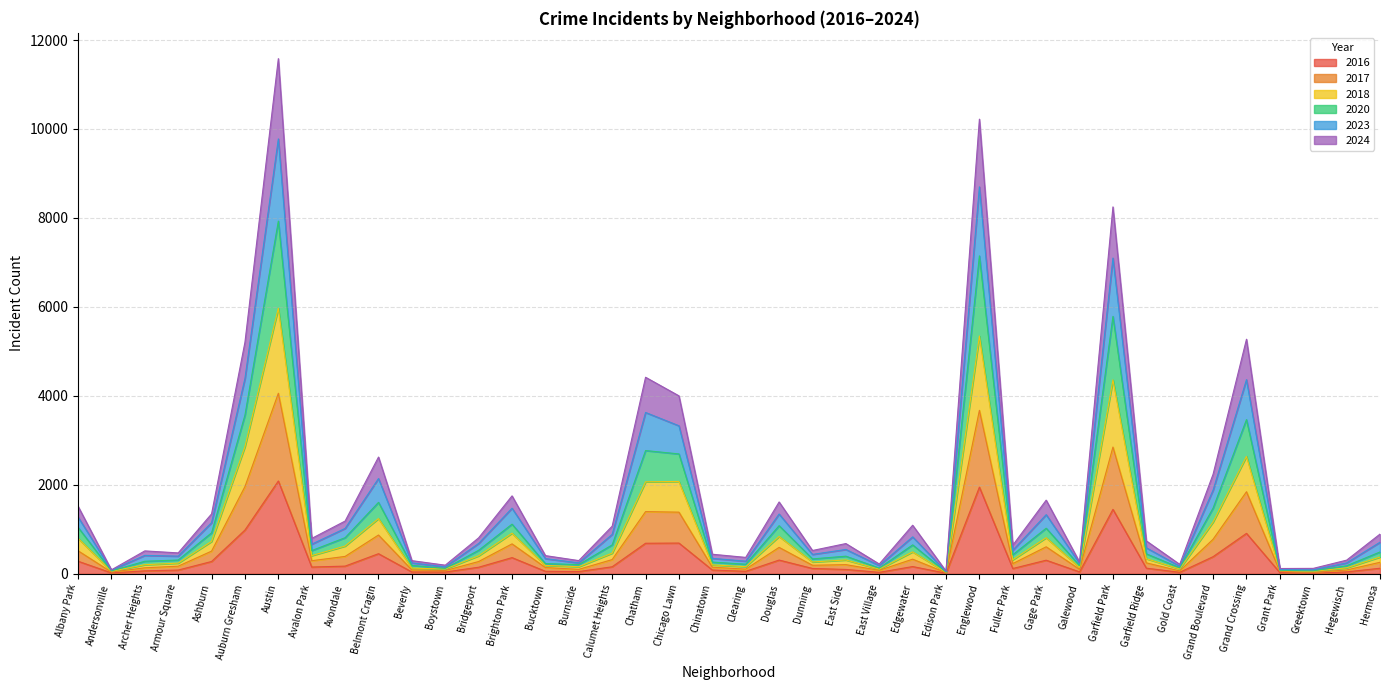

At how many categories does at least one series exceed 5540?

3